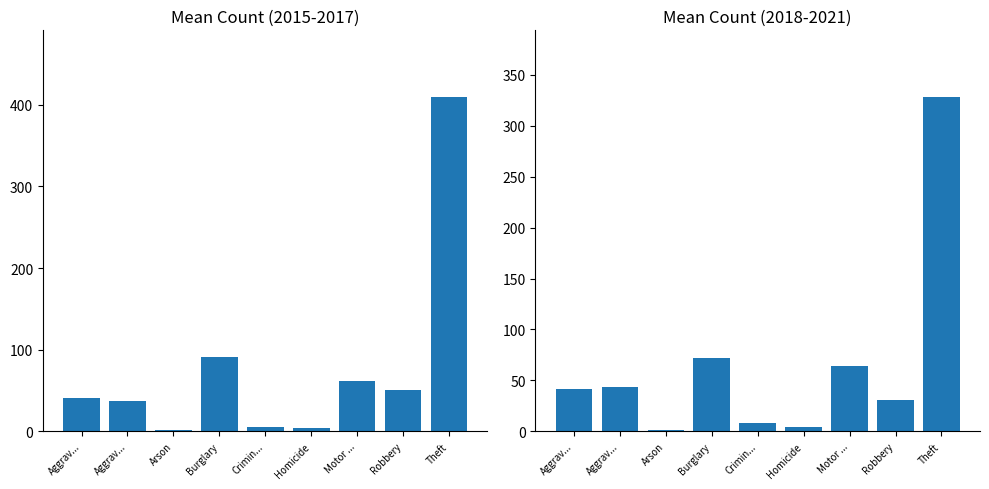

What is the sum of all Mean 2018-2021 values?

593.7